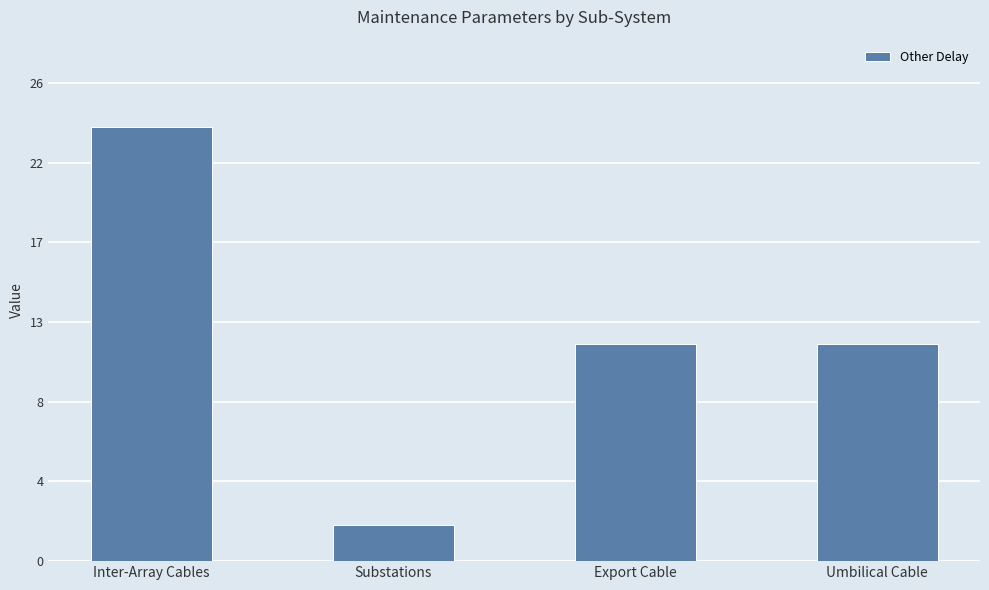

At which label does the data first exceed 12?

Inter-Array Cables